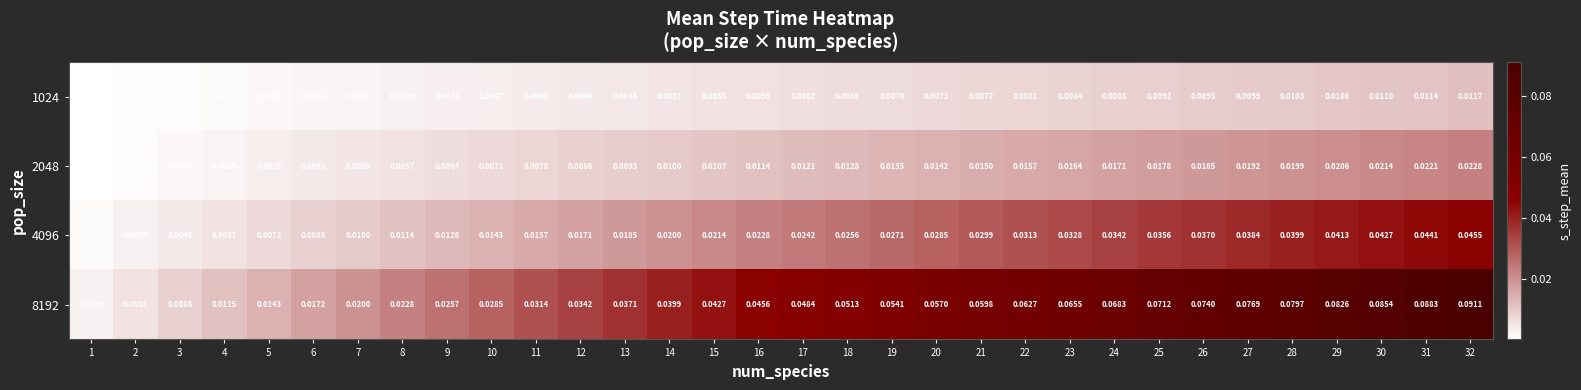

Which series has the largest total across all categories?

8192